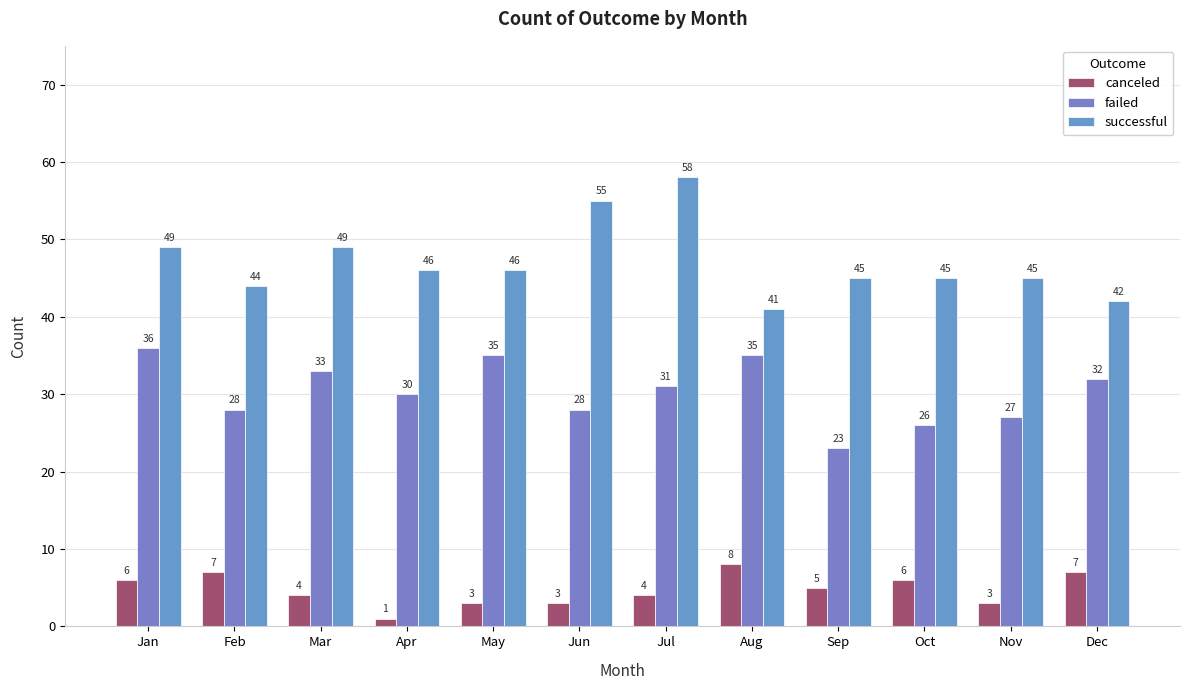

What is the highest value of the canceled series?

8